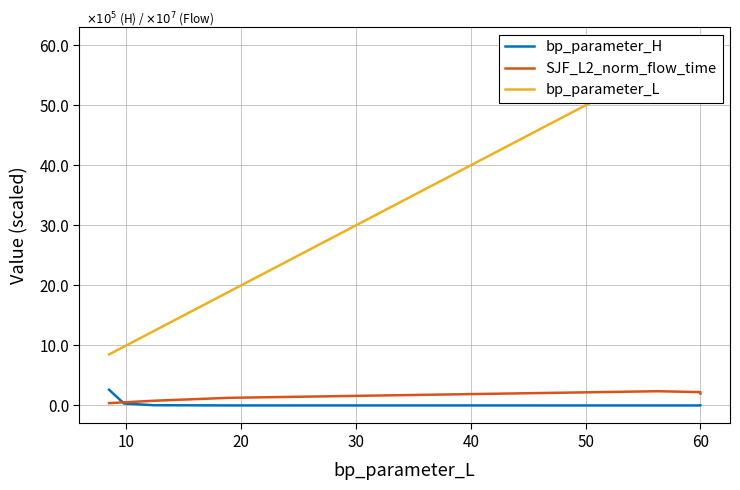

True or false: SJF_L2_norm_flow_time and bp_parameter_H cross at least once.

True